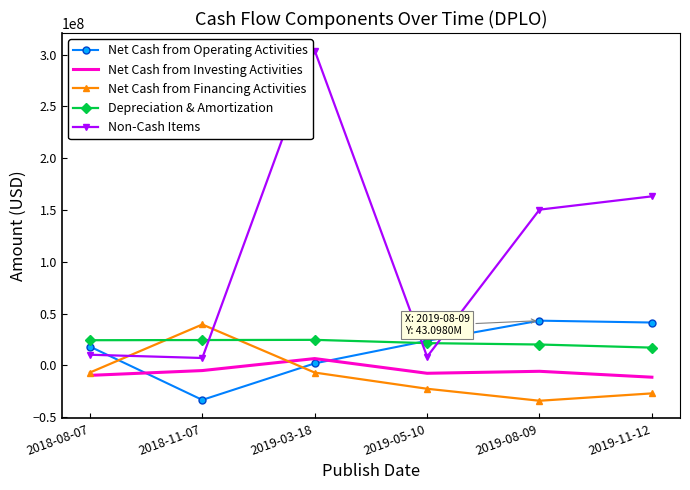

How many interior local valleys does the Net Cash from Operating Activities series have?

1